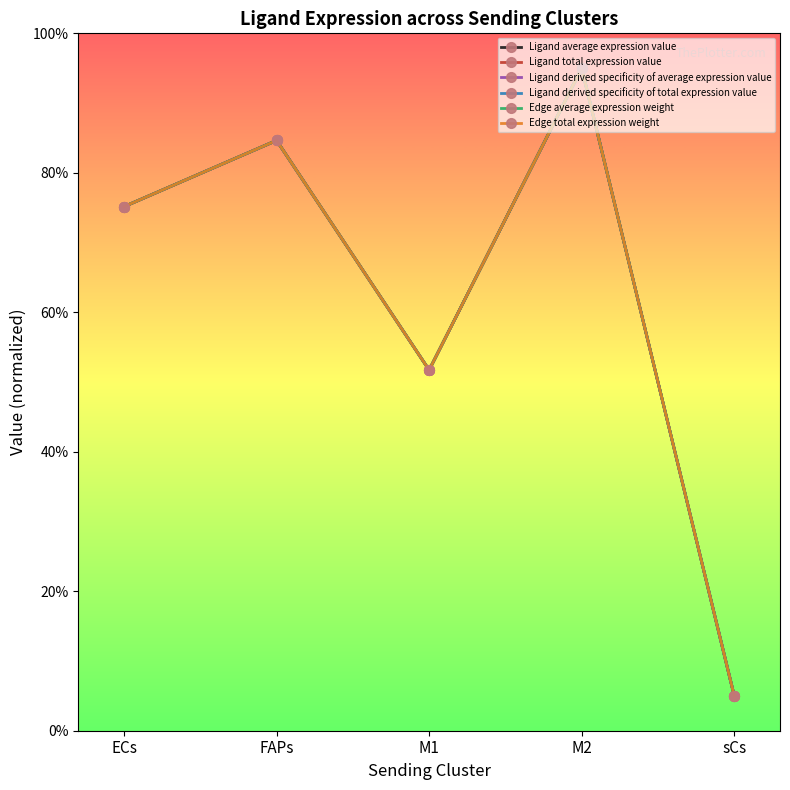

What is the value of the Ligand average expression value point at the 2nd from the left?

84.6